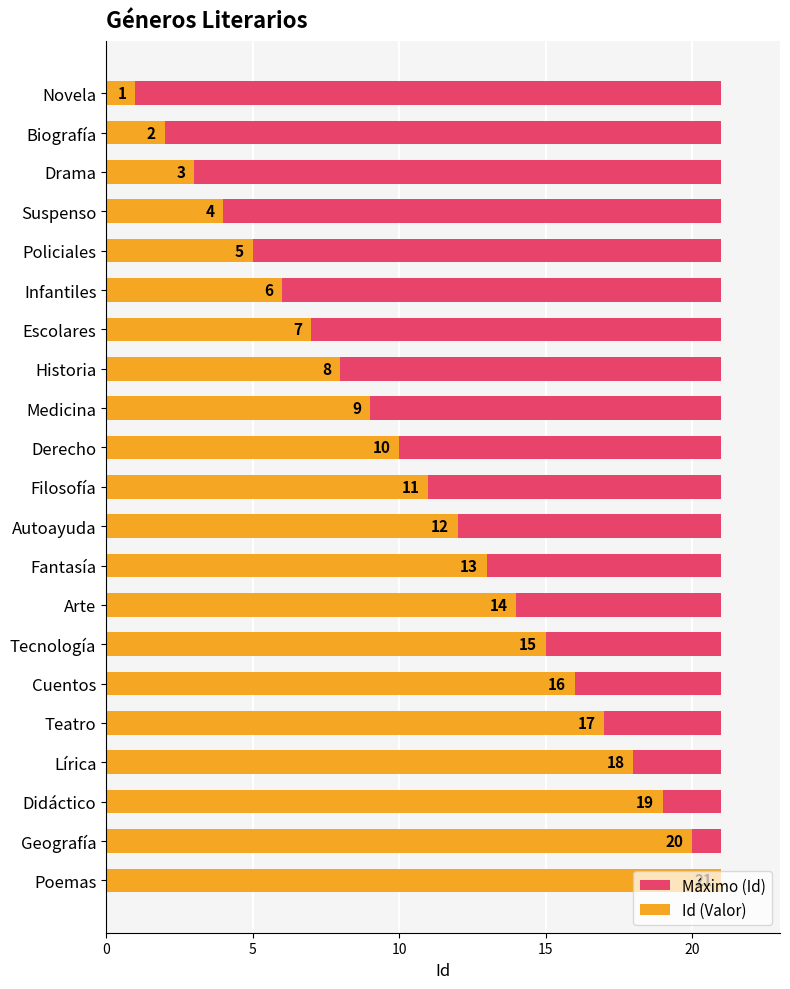

How many groups of bars are there?

21